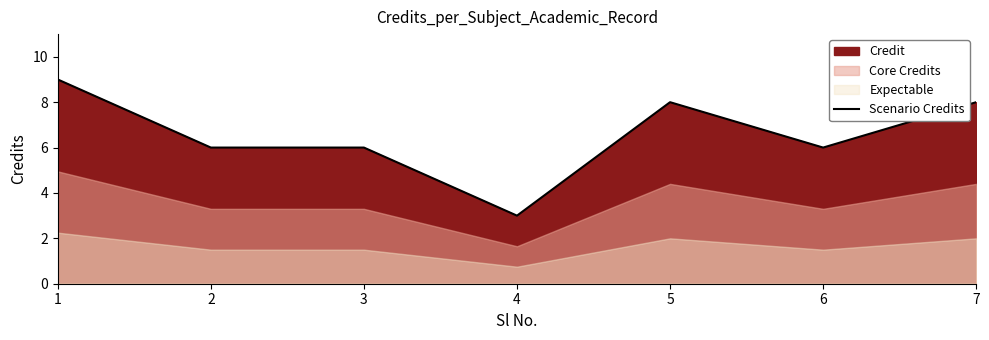

List the labels in order of value, smallest first.

4, 2, 3, 6, 5, 7, 1